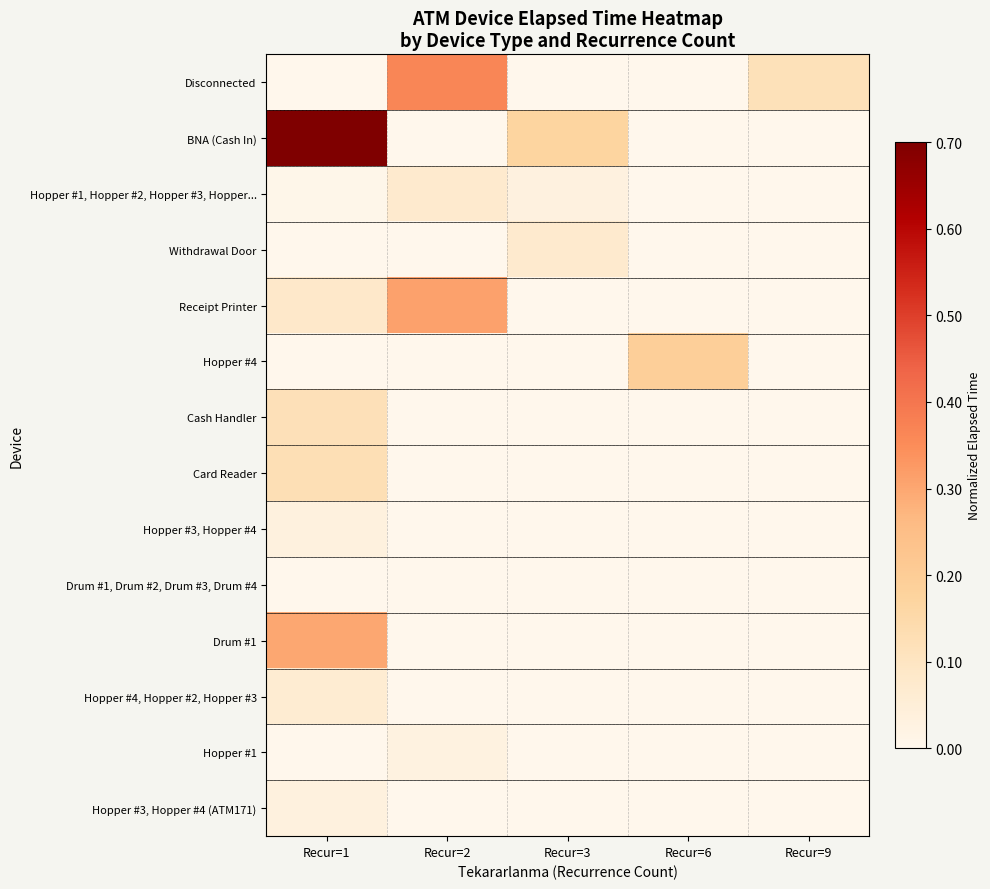

Reading right to left, what are all the values shown in this chart?

Disconnected: Recur=9=0.1	Recur=6=0.0	Recur=3=0.0	Recur=2=0.4	Recur=1=0.0
BNA (Cash In): Recur=9=0.0	Recur=6=0.0	Recur=3=0.2	Recur=2=0.0	Recur=1=0.7
Hopper #1, Hopper #2, Hopper #3, Hopper...: Recur=9=0.0	Recur=6=0.0	Recur=3=0.0	Recur=2=0.1	Recur=1=0.0
Withdrawal Door: Recur=9=0.0	Recur=6=0.0	Recur=3=0.1	Recur=2=0.0	Recur=1=0.0
Receipt Printer: Recur=9=0.0	Recur=6=0.0	Recur=3=0.0	Recur=2=0.3	Recur=1=0.1
Hopper #4: Recur=9=0.0	Recur=6=0.2	Recur=3=0.0	Recur=2=0.0	Recur=1=0.0
Cash Handler: Recur=9=0.0	Recur=6=0.0	Recur=3=0.0	Recur=2=0.0	Recur=1=0.1
Card Reader: Recur=9=0.0	Recur=6=0.0	Recur=3=0.0	Recur=2=0.0	Recur=1=0.1
Hopper #3, Hopper #4: Recur=9=0.0	Recur=6=0.0	Recur=3=0.0	Recur=2=0.0	Recur=1=0.0
Drum #1, Drum #2, Drum #3, Drum #4: Recur=9=0.0	Recur=6=0.0	Recur=3=0.0	Recur=2=0.0	Recur=1=0.0
Drum #1: Recur=9=0.0	Recur=6=0.0	Recur=3=0.0	Recur=2=0.0	Recur=1=0.3
Hopper #4, Hopper #2, Hopper #3: Recur=9=0.0	Recur=6=0.0	Recur=3=0.0	Recur=2=0.0	Recur=1=0.1
Hopper #1: Recur=9=0.0	Recur=6=0.0	Recur=3=0.0	Recur=2=0.0	Recur=1=0.0
Hopper #3, Hopper #4 (ATM171): Recur=9=0.0	Recur=6=0.0	Recur=3=0.0	Recur=2=0.0	Recur=1=0.0